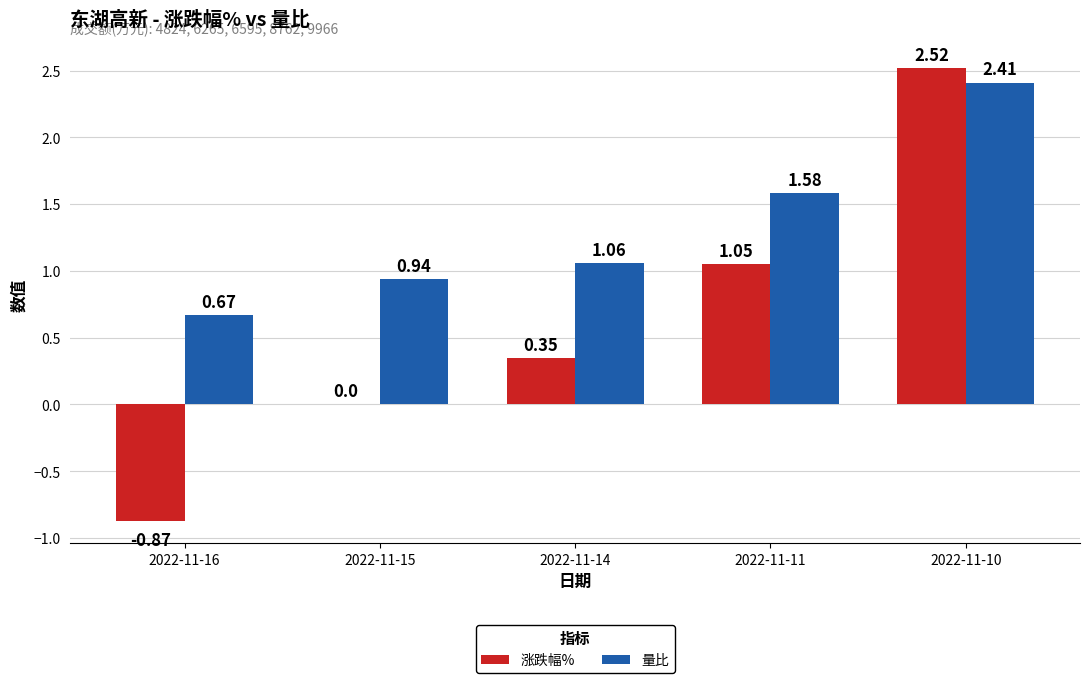

What is the difference between the 涨跌幅% values at 2022-11-10 and 2022-11-14?

2.2